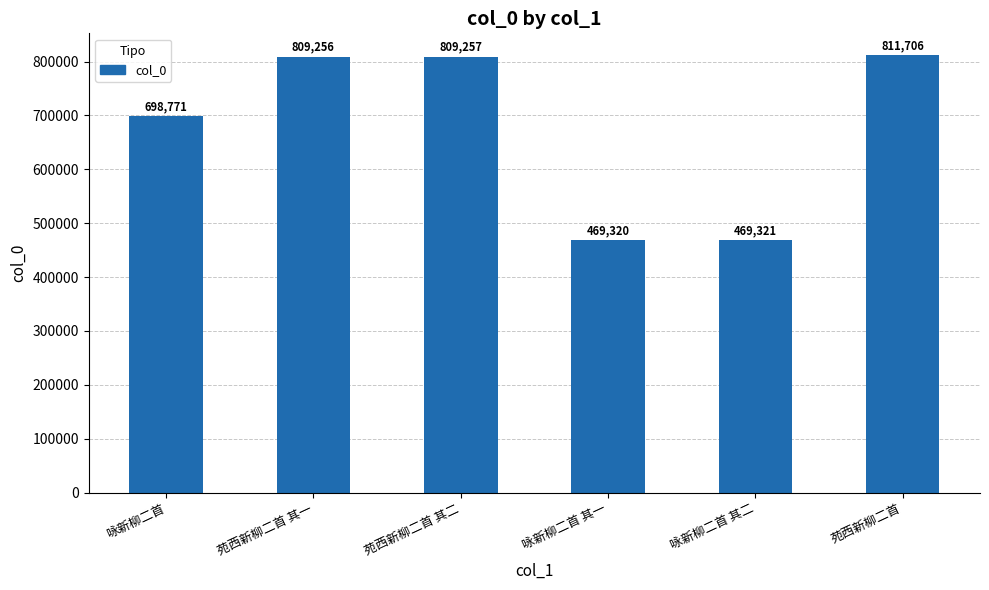

What is the value of the 3rd bar from the left?

809257